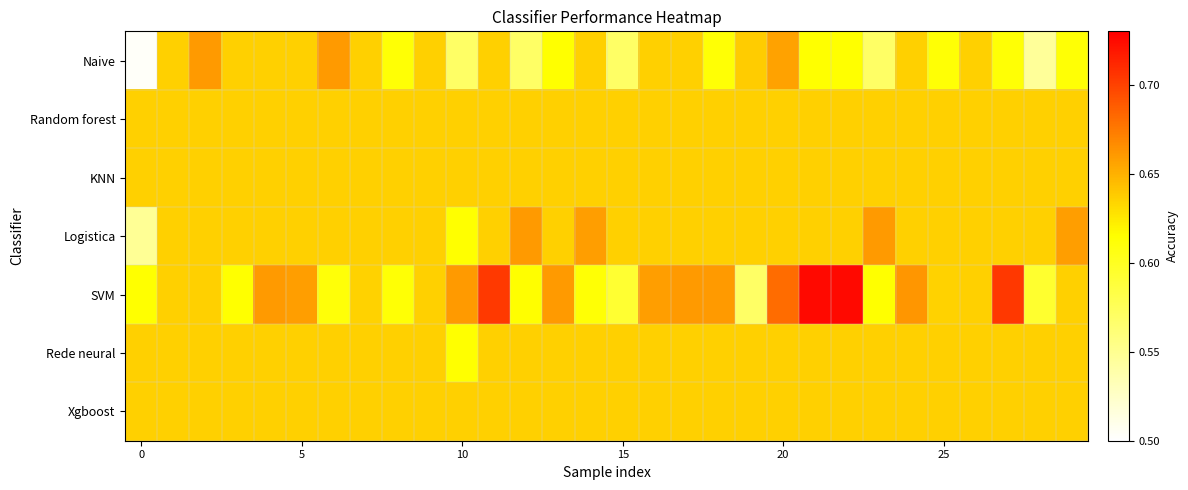

Reading left to right, extract all data points from this chart.

Naive: 0.5	0.6	0.7	0.6	0.6	0.6	0.7	0.6	0.6	0.6	0.6	0.6	0.6	0.6	0.6	0.6	0.6	0.6	0.6	0.6	0.7	0.6	0.6	0.6	0.6	0.6	0.6	0.6	0.5	0.6
Random forest: 0.6	0.6	0.6	0.6	0.6	0.6	0.6	0.6	0.6	0.6	0.6	0.6	0.6	0.6	0.6	0.6	0.6	0.6	0.6	0.6	0.6	0.6	0.6	0.6	0.6	0.6	0.6	0.6	0.6	0.6
KNN: 0.6	0.6	0.6	0.6	0.6	0.6	0.6	0.6	0.6	0.6	0.6	0.6	0.6	0.6	0.6	0.6	0.6	0.6	0.6	0.6	0.6	0.6	0.6	0.6	0.6	0.6	0.6	0.6	0.6	0.6
Logistica: 0.5	0.6	0.6	0.6	0.6	0.6	0.6	0.6	0.6	0.6	0.6	0.6	0.7	0.6	0.7	0.6	0.6	0.6	0.6	0.6	0.6	0.6	0.6	0.7	0.6	0.6	0.6	0.6	0.6	0.7
SVM: 0.6	0.6	0.6	0.6	0.7	0.7	0.6	0.6	0.6	0.6	0.7	0.7	0.6	0.7	0.6	0.6	0.7	0.7	0.7	0.6	0.7	0.7	0.7	0.6	0.7	0.6	0.6	0.7	0.6	0.6
Rede neural: 0.6	0.6	0.6	0.6	0.6	0.6	0.6	0.6	0.6	0.6	0.6	0.6	0.6	0.6	0.6	0.6	0.6	0.6	0.6	0.6	0.6	0.6	0.6	0.6	0.6	0.6	0.6	0.6	0.6	0.6
Xgboost: 0.6	0.6	0.6	0.6	0.6	0.6	0.6	0.6	0.6	0.6	0.6	0.6	0.6	0.6	0.6	0.6	0.6	0.6	0.6	0.6	0.6	0.6	0.6	0.6	0.6	0.6	0.6	0.6	0.6	0.6